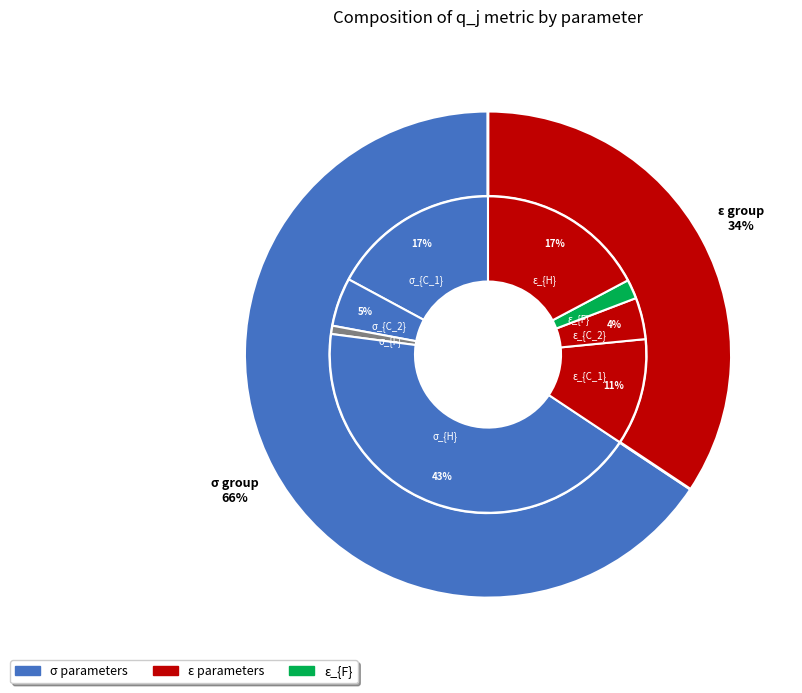

The σ_{F} slice represents 1% of the pie. True or false?

True